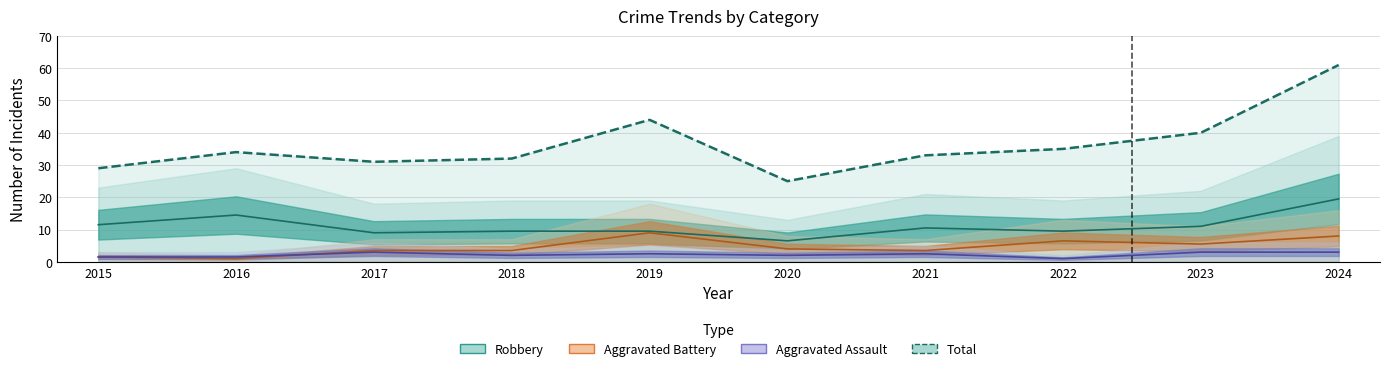

How many interior local peaks does the Aggravated Battery series have?

2